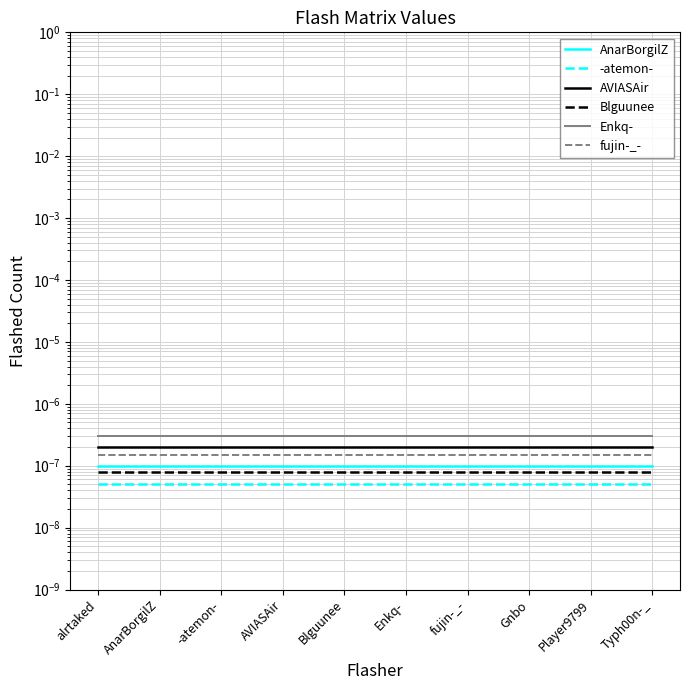

Between Enkq- and fujin-_-, which series saw the biggest shift?

AnarBorgilZ